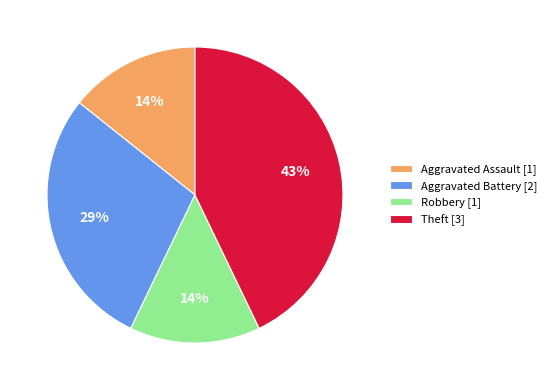

Count the number of slices in the pie.

4